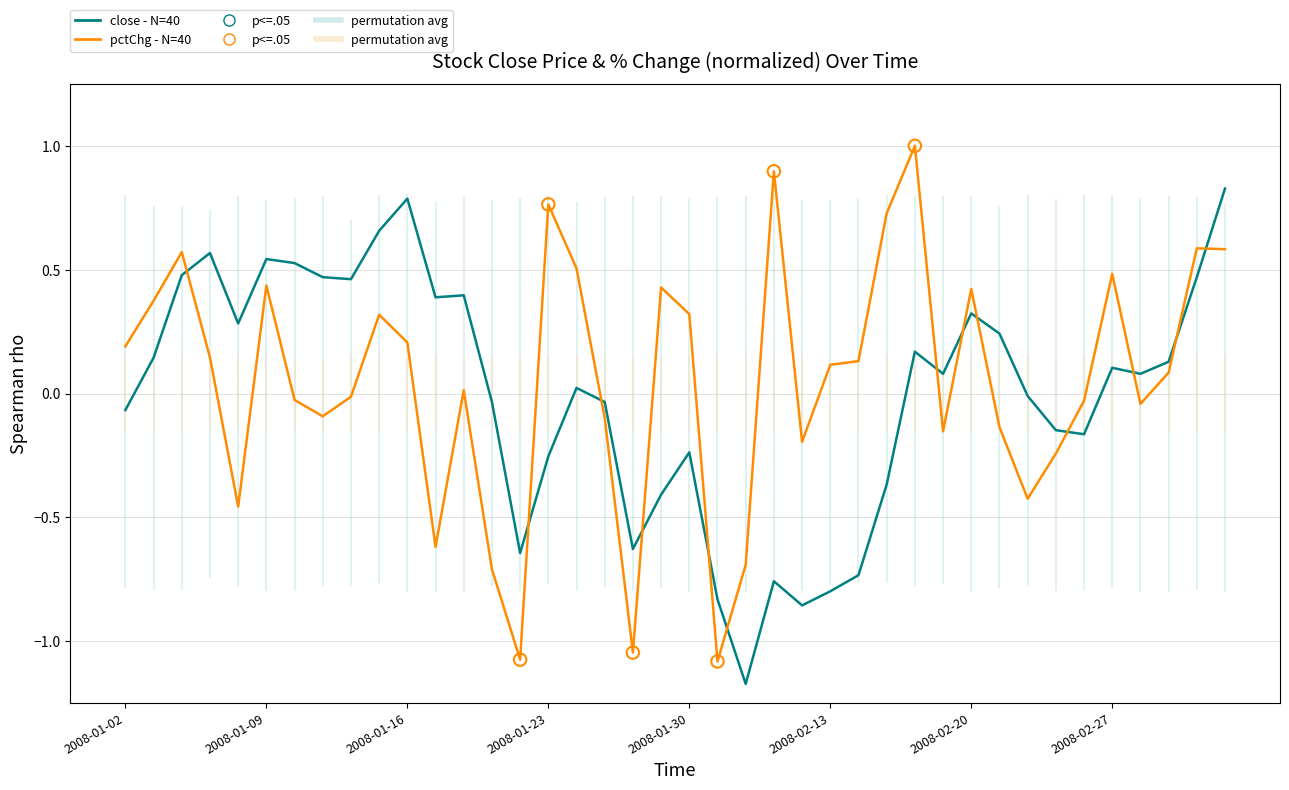

What is the greatest value displayed?

1.0